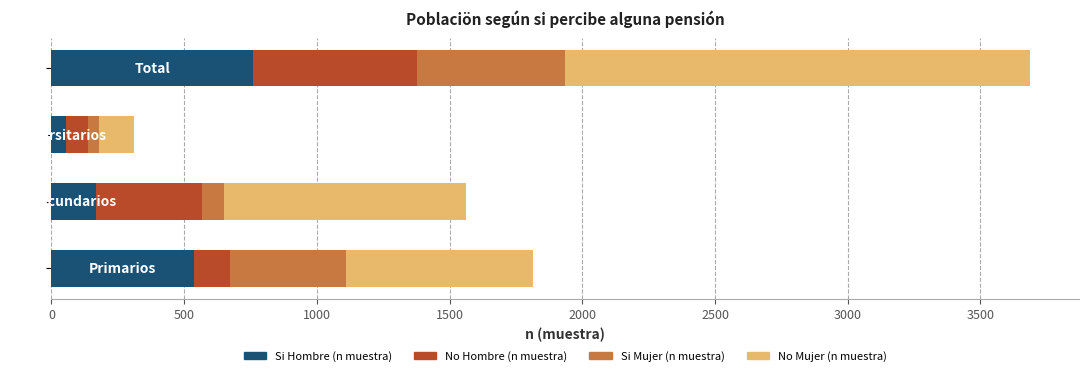

What are all the series names shown in the legend?

Si Hombre (n muestra), No Hombre (n muestra), Si Mujer (n muestra), No Mujer (n muestra)